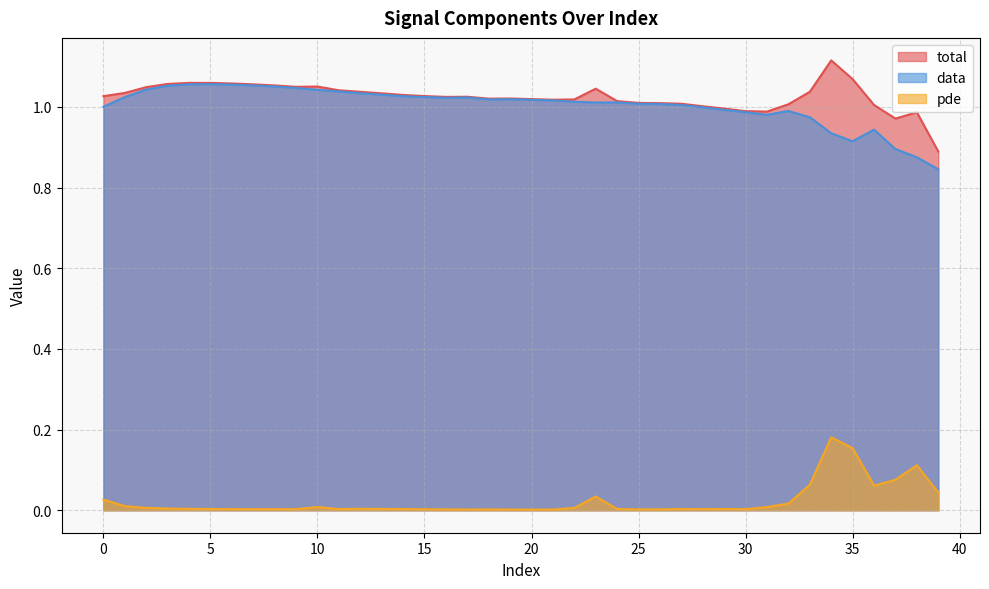

Reading left to right, list all the values displayed in this chart.

total: 1.0	1.0	1.0	1.1	1.1	1.1	1.1	1.1	1.1	1.0	1.1	1.0	1.0	1.0	1.0	1.0	1.0	1.0	1.0	1.0	1.0	1.0	1.0	1.0	1.0	1.0	1.0	1.0	1.0	1.0	1.0	1.0	1.0	1.0	1.1	1.1	1.0	1.0	1.0	0.9
data: 1.0	1.0	1.0	1.1	1.1	1.1	1.1	1.1	1.1	1.0	1.0	1.0	1.0	1.0	1.0	1.0	1.0	1.0	1.0	1.0	1.0	1.0	1.0	1.0	1.0	1.0	1.0	1.0	1.0	1.0	1.0	1.0	1.0	1.0	0.9	0.9	0.9	0.9	0.9	0.8
pde: 0.0	0.0	0.0	0.0	0.0	0.0	0.0	0.0	0.0	0.0	0.0	0.0	0.0	0.0	0.0	0.0	0.0	0.0	0.0	0.0	0.0	0.0	0.0	0.0	0.0	0.0	0.0	0.0	0.0	0.0	0.0	0.0	0.0	0.1	0.2	0.2	0.1	0.1	0.1	0.0